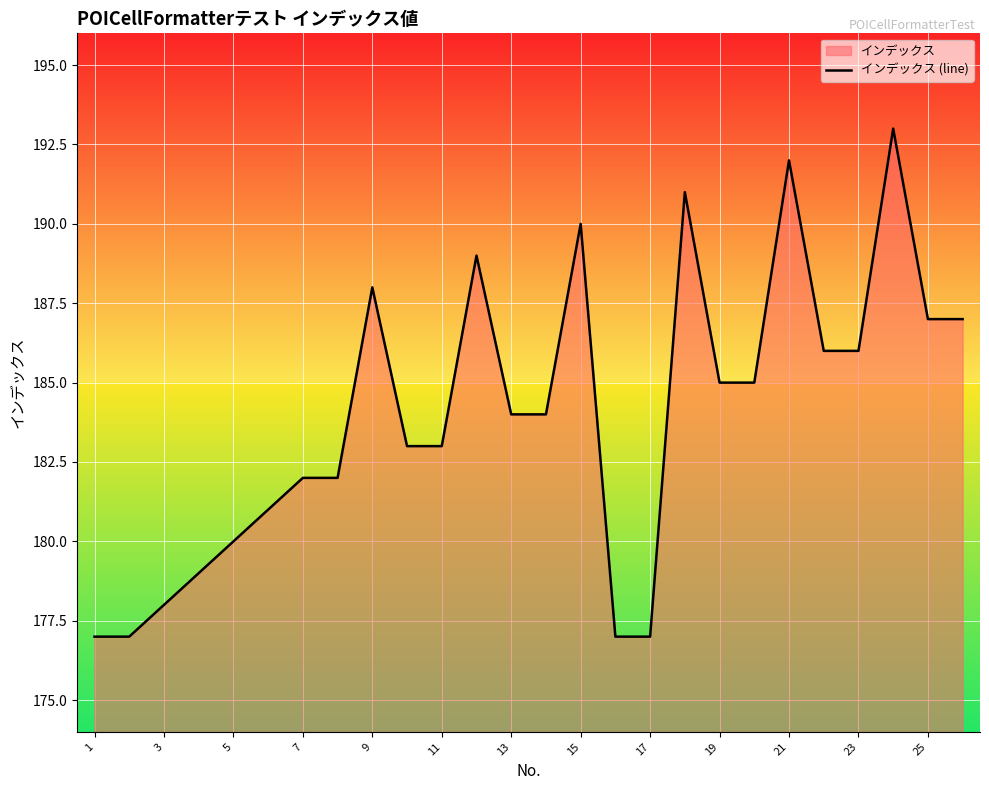

Reading left to right, extract all data points from this chart.

177	177	178	179	180	181	182	182	188	183	183	189	184	184	190	177	177	191	185	185	192	186	186	193	187	187